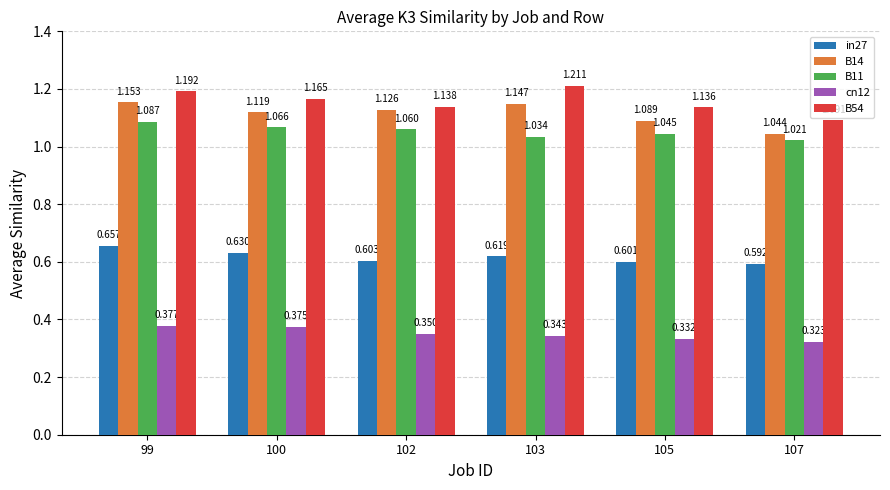

Which series has the widest spread of values?

B54